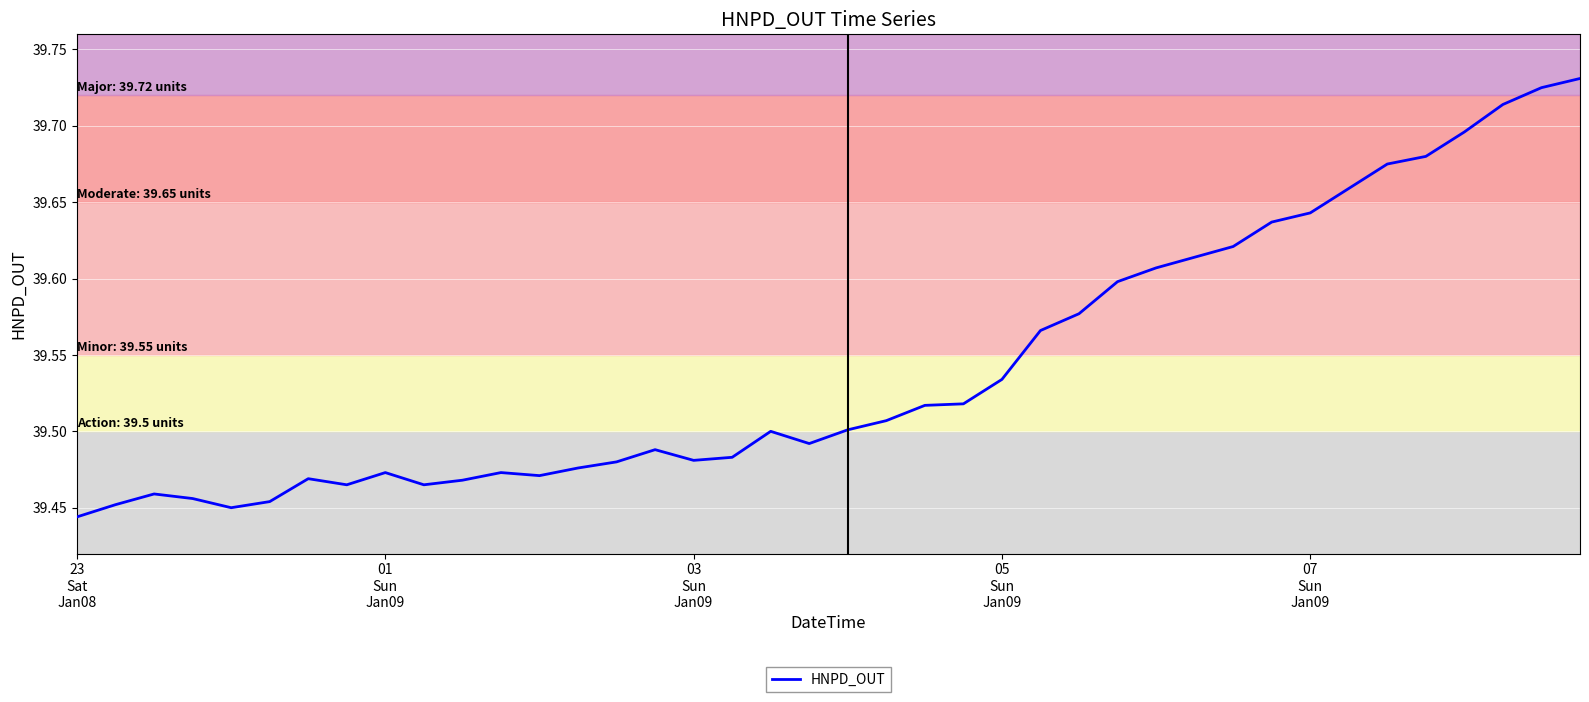

What is the difference between the maximum and minimum values?

0.3